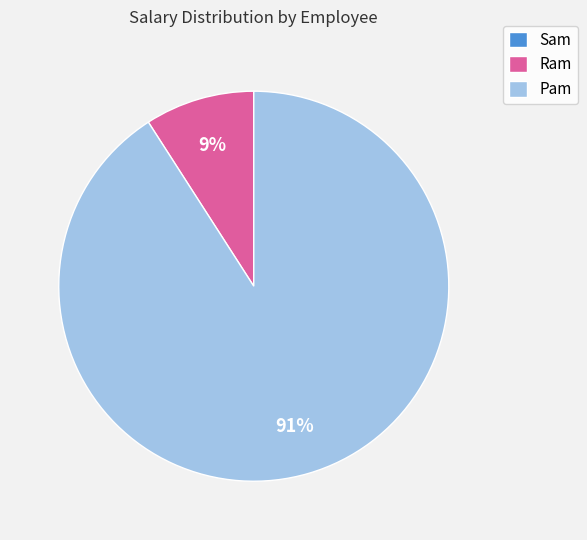

Which category has the biggest portion of the pie?

Pam